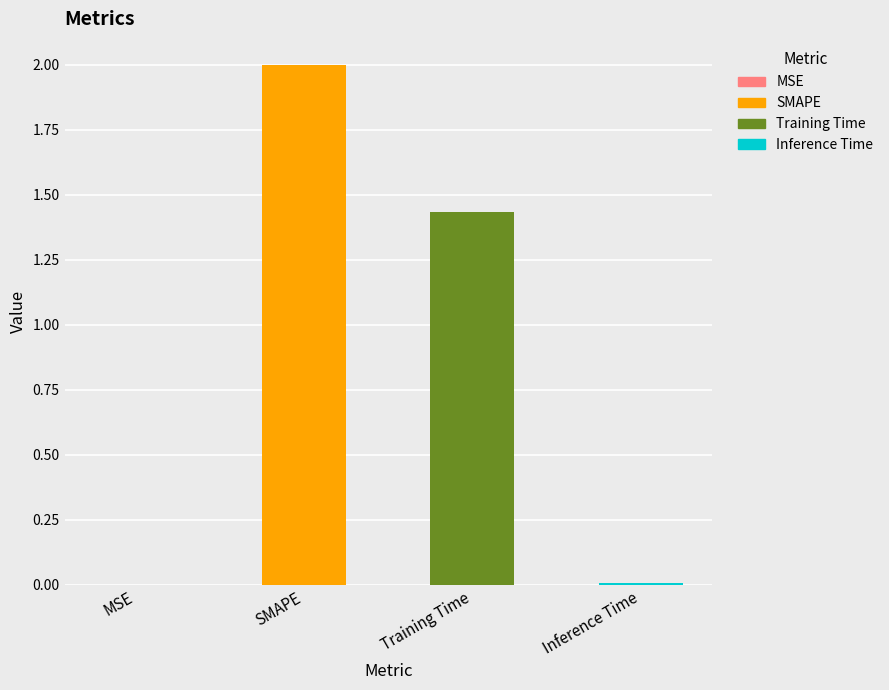

What is the difference between the values at Training Time and SMAPE?

0.6